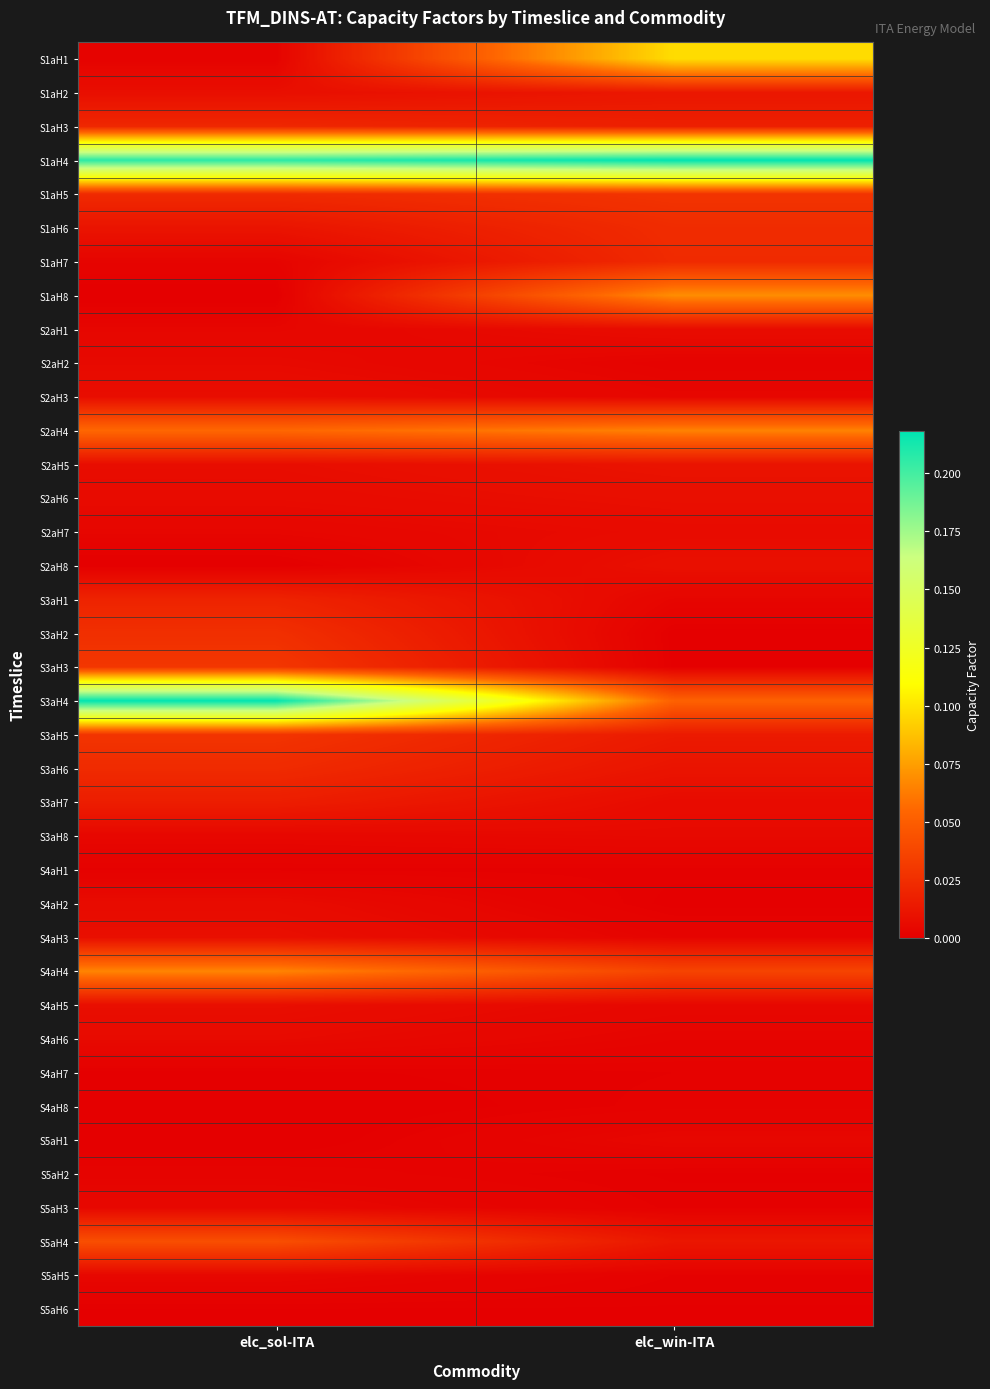

At elc_win-ITA, list the series in order from smallest to largest.

S3aH2, S4aH2, S3aH3, S5aH2, S5aH6, S4aH1, S5aH3, S5aH5, S4aH7, S4aH8, S2aH2, S4aH3, S4aH6, S3aH1, S2aH3, S5aH1, S4aH5, S3aH8, S2aH7, S3aH7, S2aH1, S2aH6, S2aH8, S2aH5, S3aH6, S5aH4, S1aH2, S3aH5, S1aH3, S1aH7, S1aH6, S1aH5, S4aH4, S3aH4, S2aH4, S1aH8, S1aH1, S1aH4